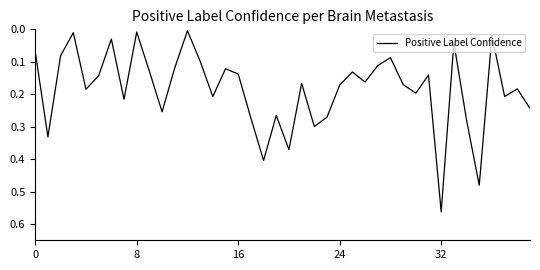

How many points are lower than both their immediate neighbors (excluding endpoints)?

13